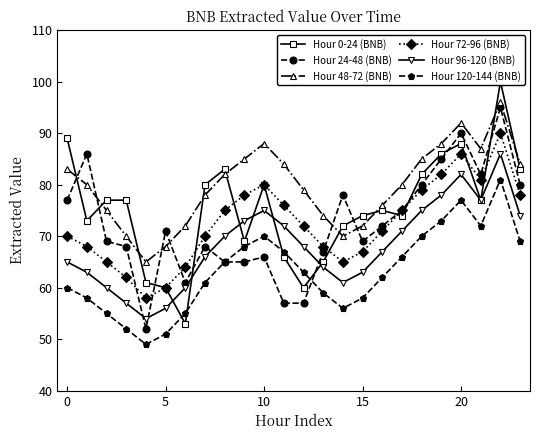

True or false: Hour 48-72 (BNB) and Hour 96-120 (BNB) cross at least once.

False